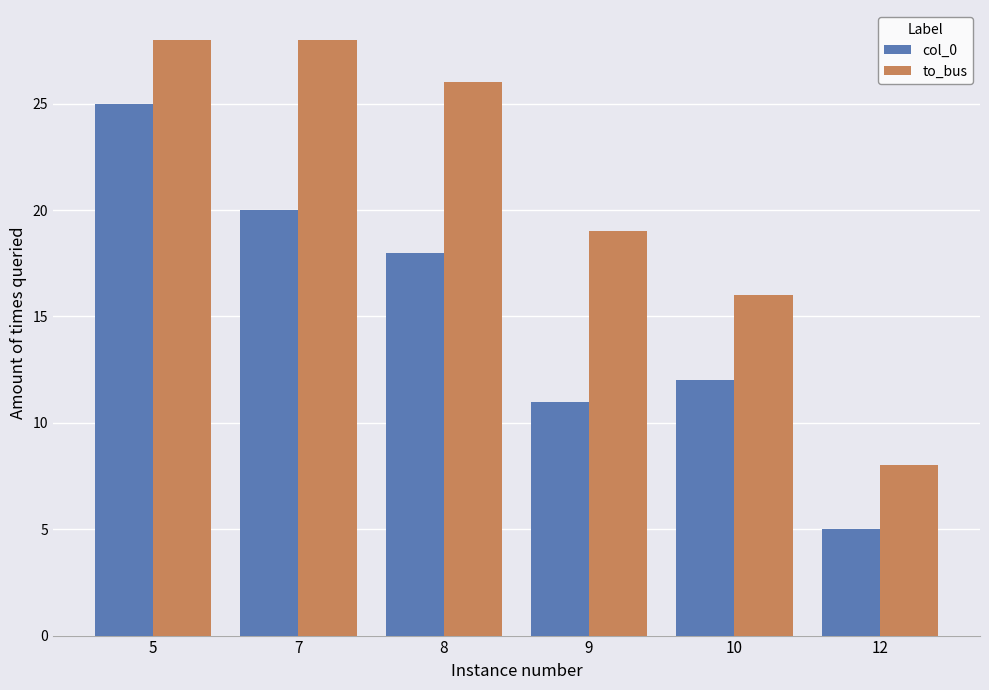

At 8, list the series in order from smallest to largest.

col_0, to_bus